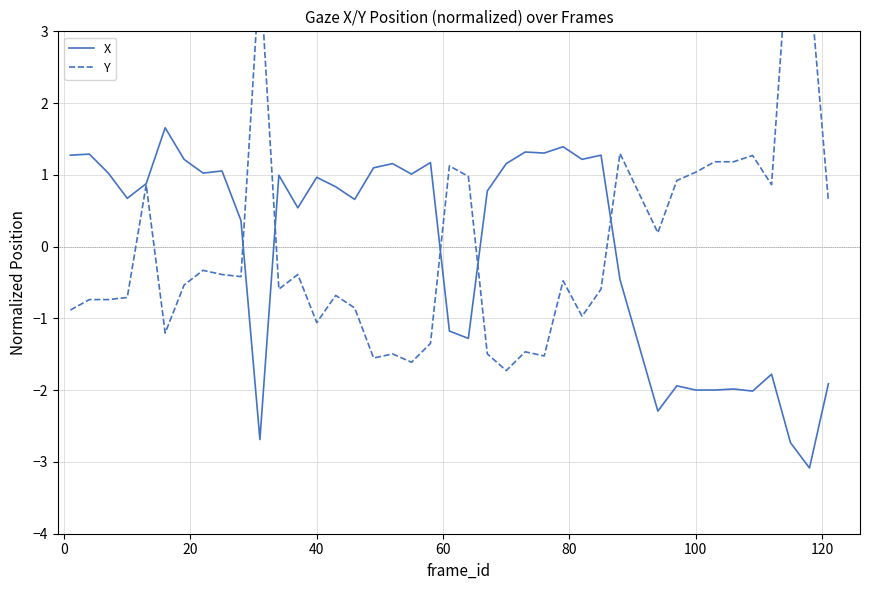

At how many categories does at least one series exceed -1?

40